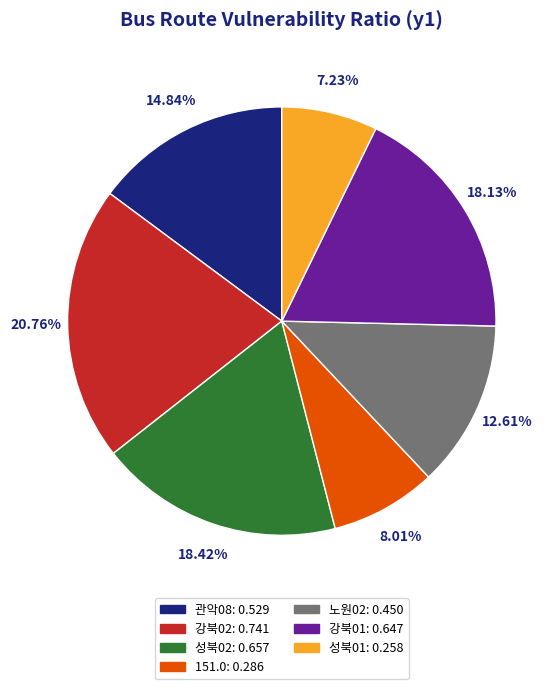

Which slice is the smallest?

성북01